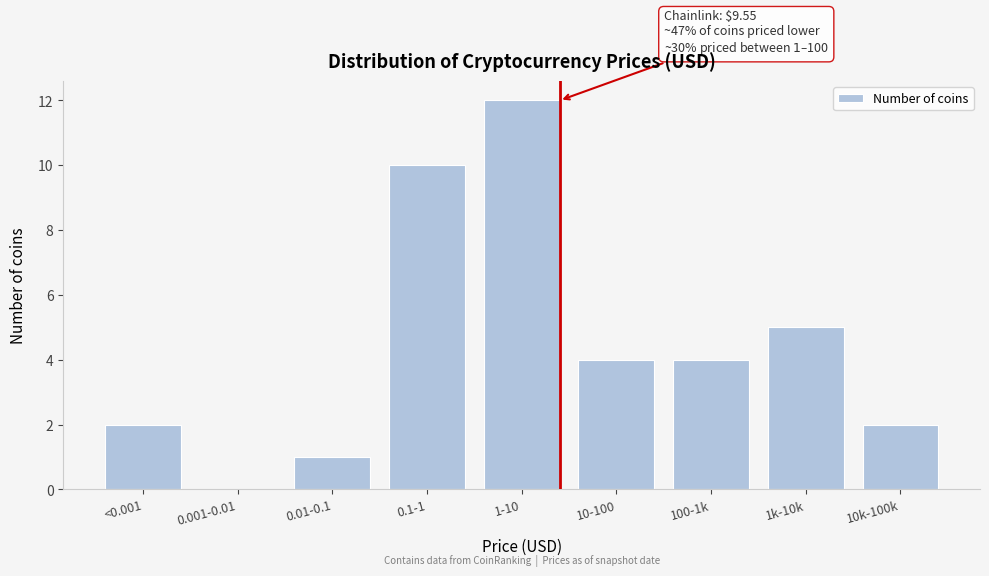

Reading right to left, list all the values displayed in this chart.

10k-100k=2	1k-10k=5	100-1k=4	10-100=4	1-10=12	0.1-1=10	0.01-0.1=1	0.001-0.01=0	<0.001=2